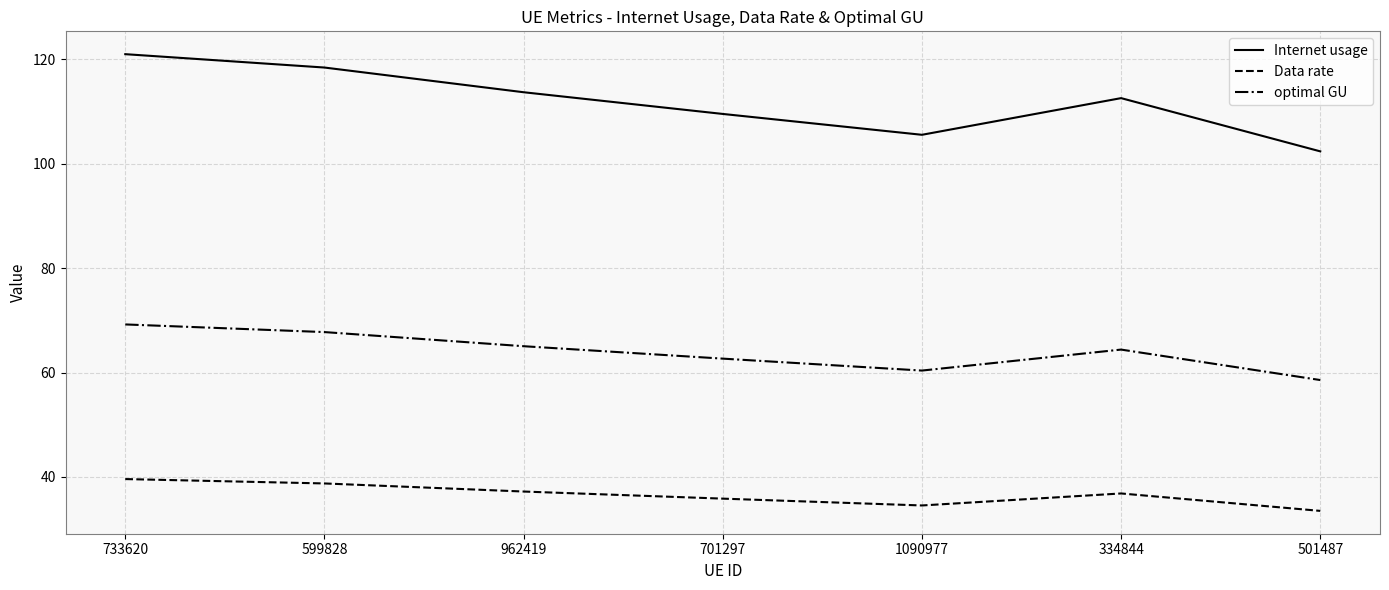

Which series has the largest range (max minus min)?

Internet usage